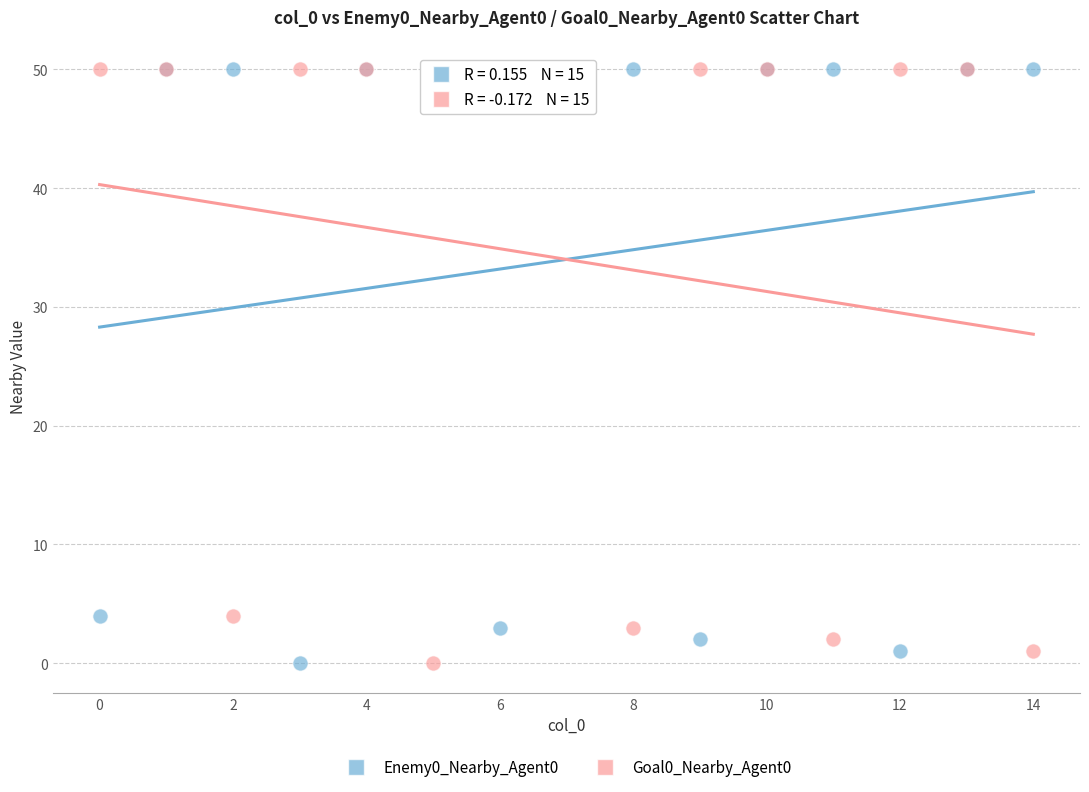

What are all the series names shown in the legend?

Enemy0_Nearby_Agent0, Goal0_Nearby_Agent0